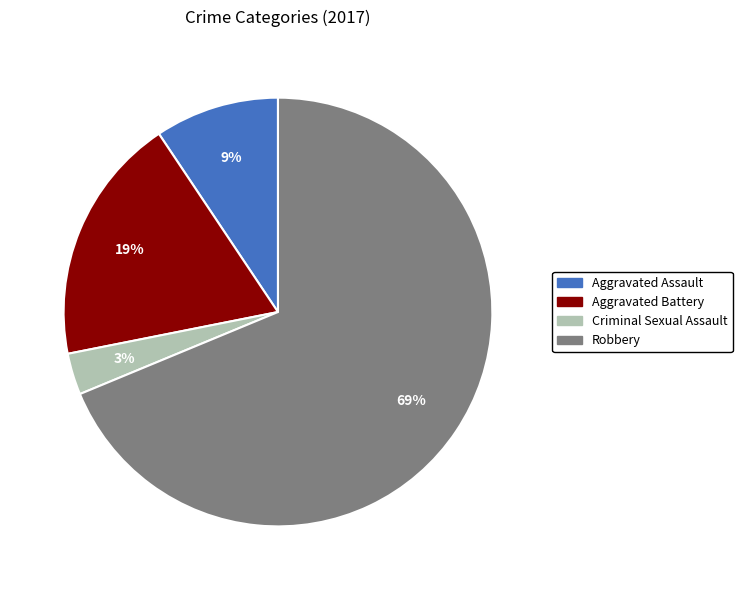

To the nearest percent, what portion does Criminal Sexual Assault represent?

3%